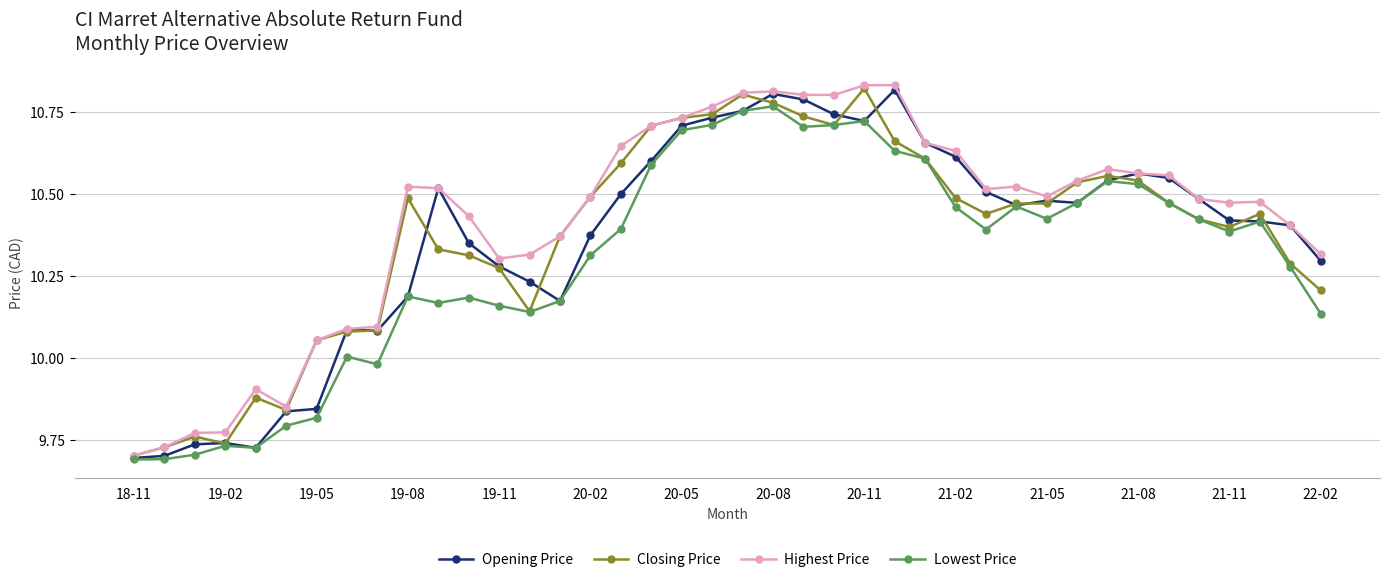

Which category has the lowest value in the Closing Price series?

18-11